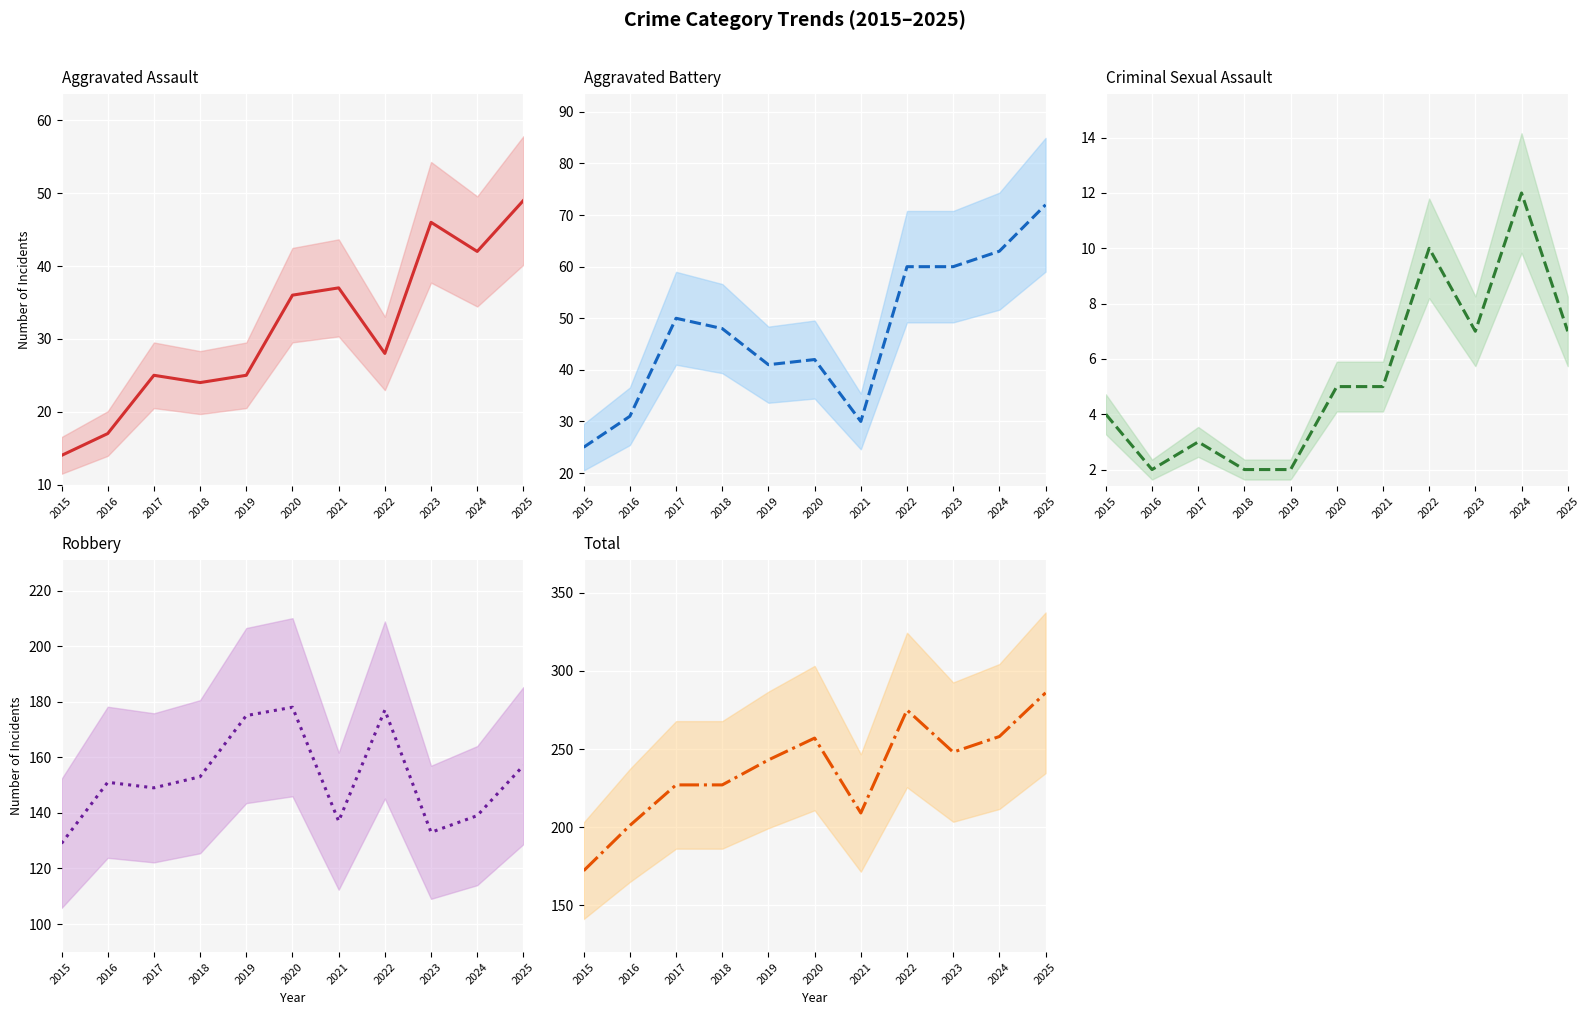

Is the value of Robbery at 2022 greater than the value of Criminal Sexual Assault at 2024?

Yes